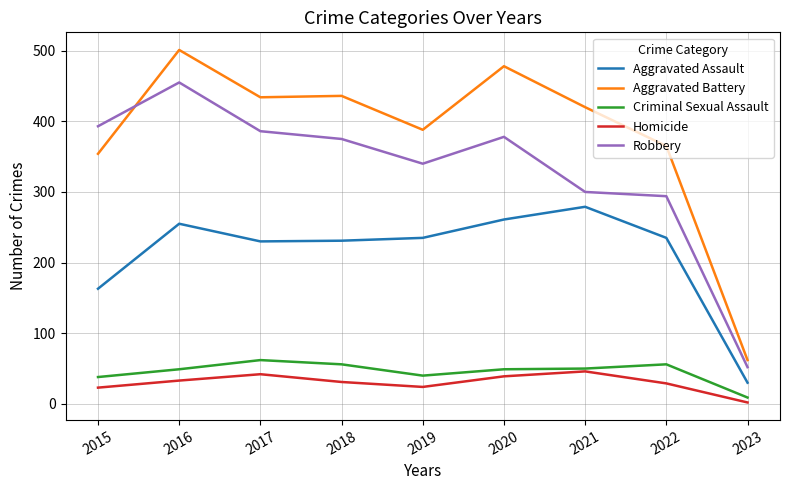

What is the average value of the Aggravated Assault series?

213